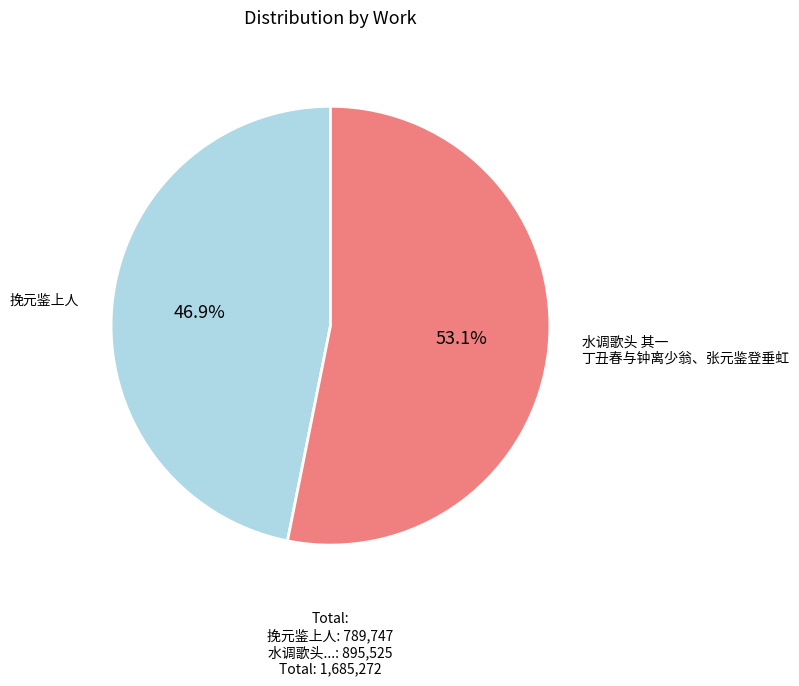

Which slice is the largest?

水调歌头 其一 丁丑春与钟离少翁、张元鉴登垂虹